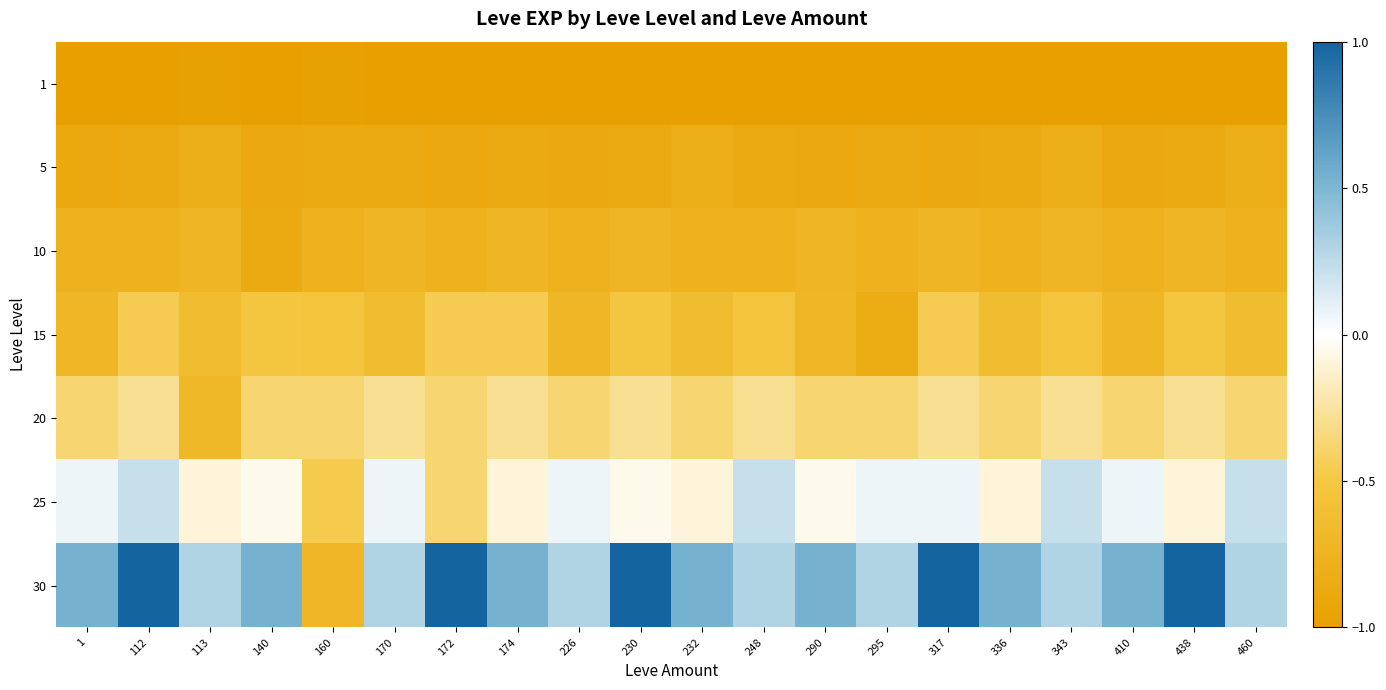

How many categories are shown in the chart?

20